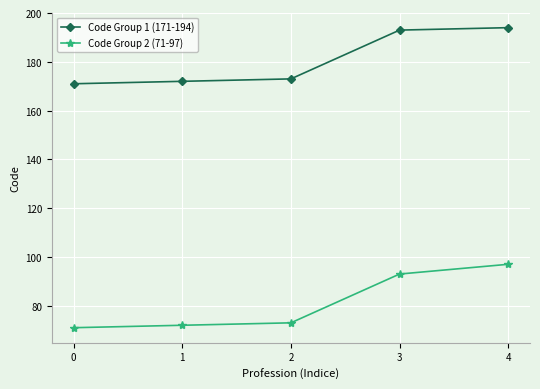

Reading left to right, what are all the values shown in this chart?

Code Group 1 (171-194): 0=171	1=172	2=173	3=193	4=194
Code Group 2 (71-97): 0=71	1=72	2=73	3=93	4=97